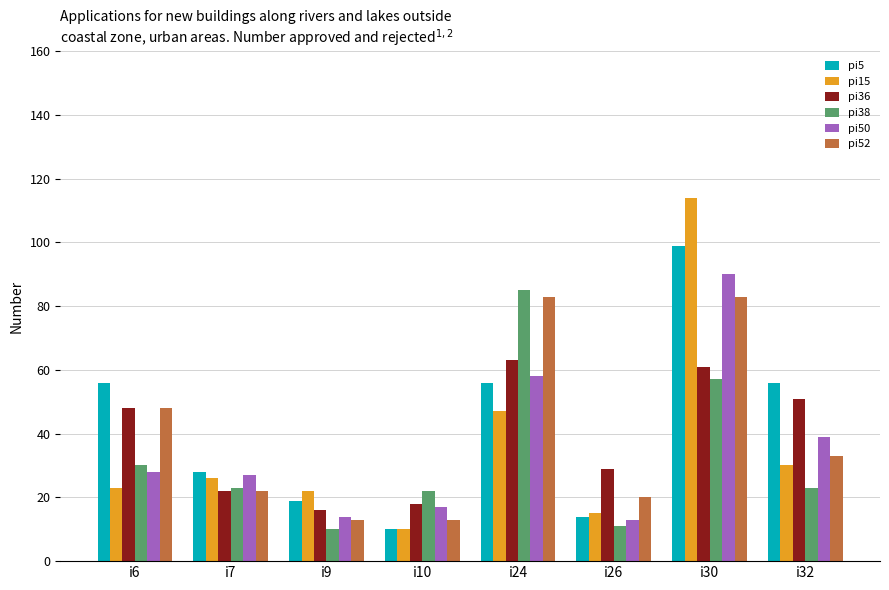

Is it true that pi36 equals 48 at i26?

False